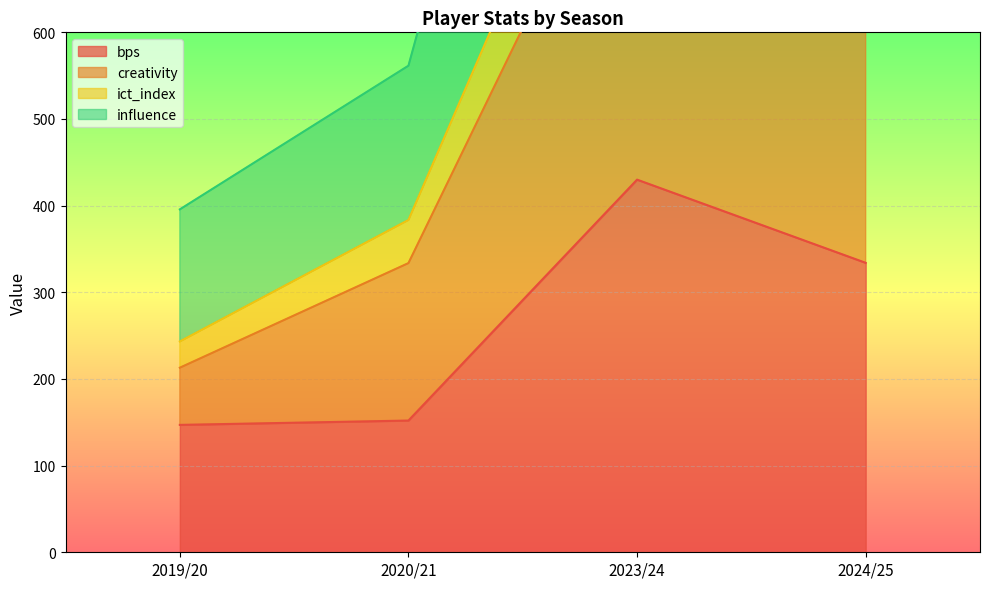

True or false: creativity and ict_index cross at least once.

False